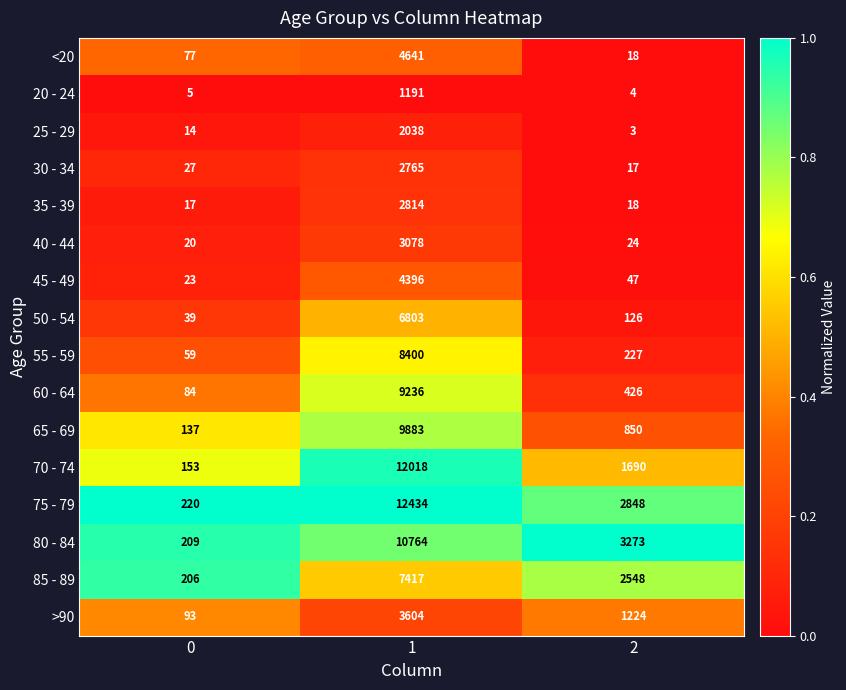

What is the average value of the 50 - 54 series?

2323